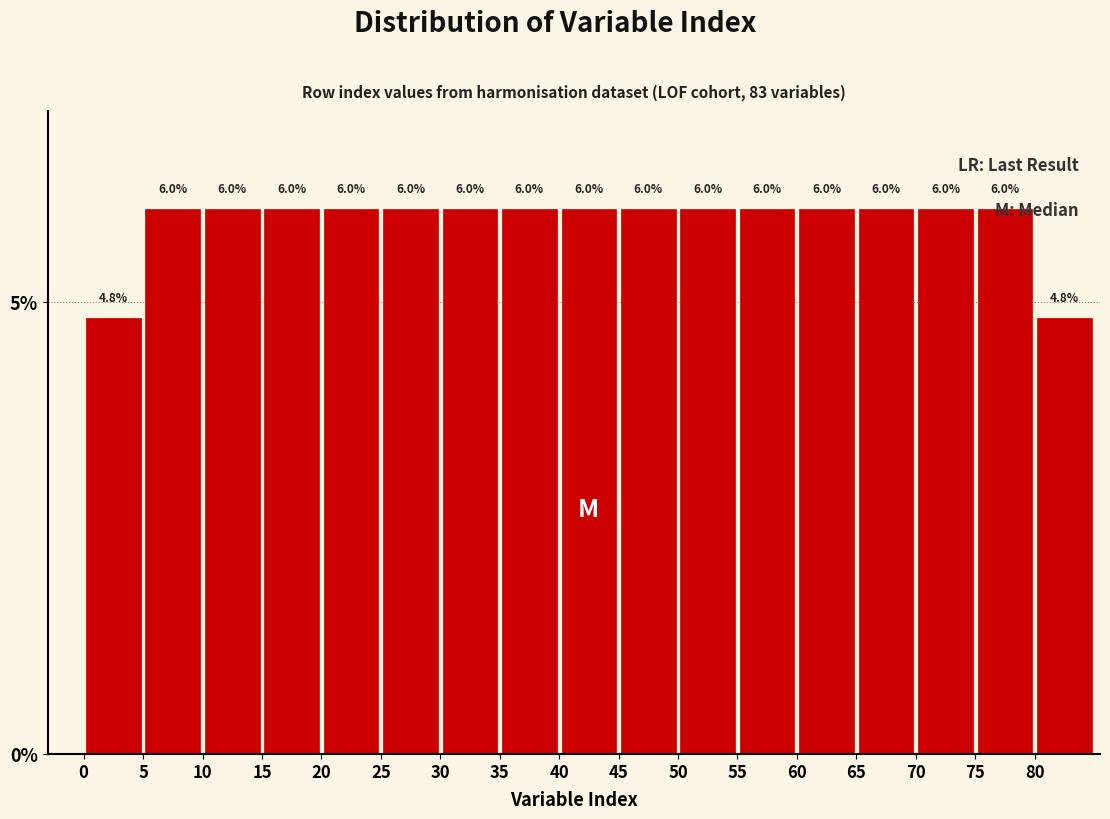

Reading left to right, transcribe this chart: for each bar, give the range it covers on the x-axis and its height.

0 to 5: 4.8
5 to 10: 6.0
10 to 15: 6.0
15 to 20: 6.0
20 to 25: 6.0
25 to 30: 6.0
30 to 35: 6.0
35 to 40: 6.0
40 to 45: 6.0
45 to 50: 6.0
50 to 55: 6.0
55 to 60: 6.0
60 to 65: 6.0
65 to 70: 6.0
70 to 75: 6.0
75 to 80: 6.0
80 to 85: 4.8